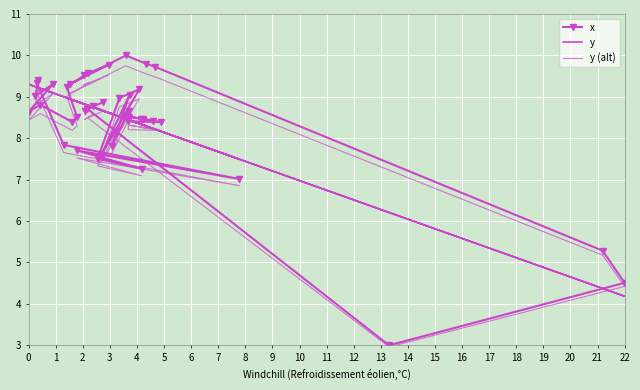

What is the difference between the maximum and minimum values in the y (alt) series?

6.8